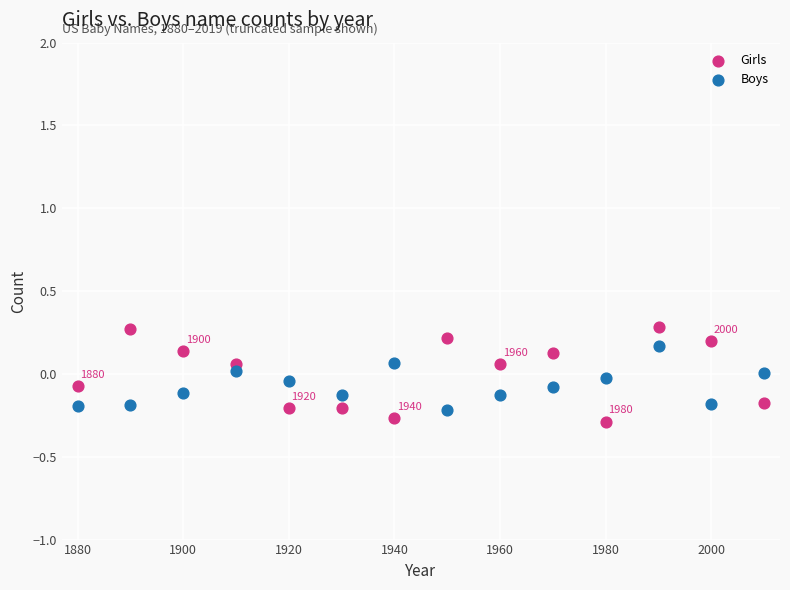

Which series has the largest Y range (max minus min)?

Girls